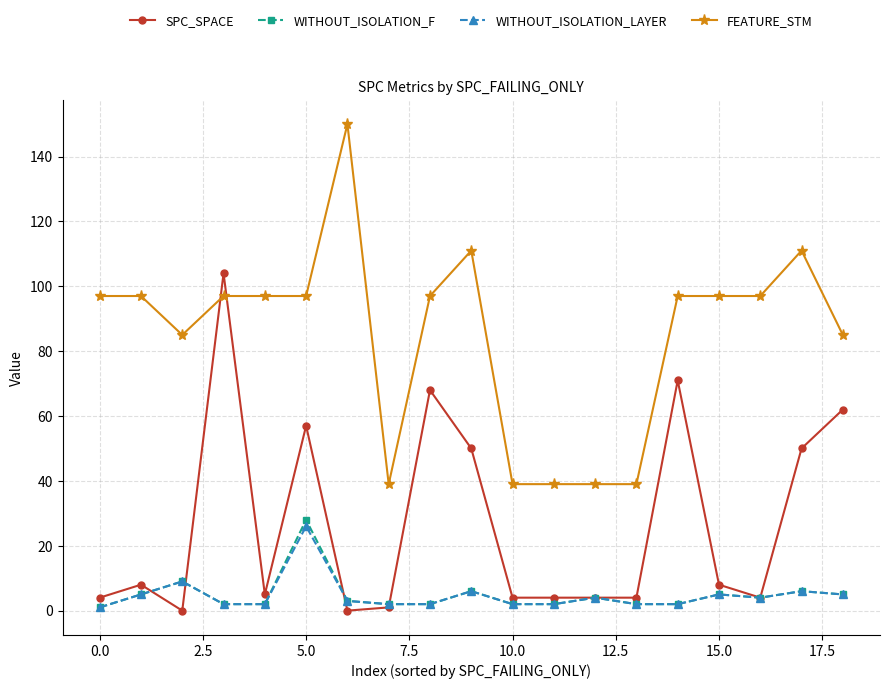

Which series has the widest spread of values?

FEATURE_STM